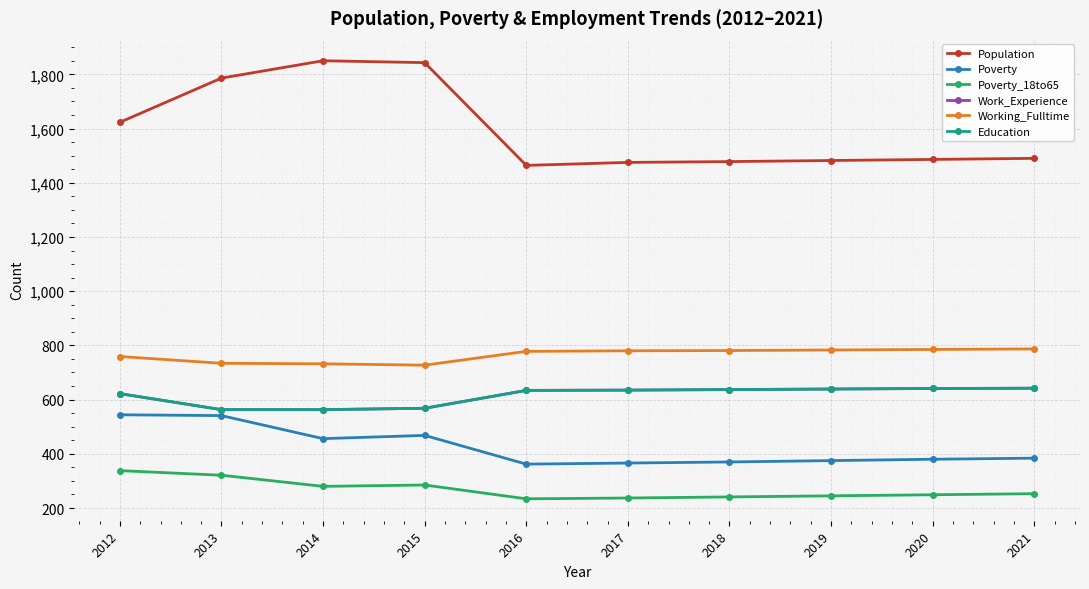

What is the difference between the highest and lowest values at 2020?

1237